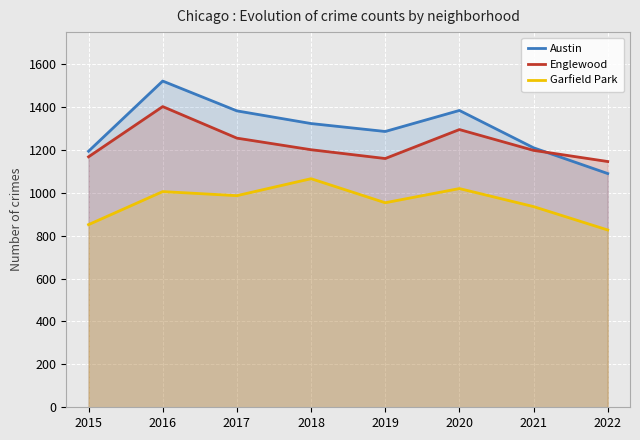

True or false: Austin and Englewood cross at least once.

True